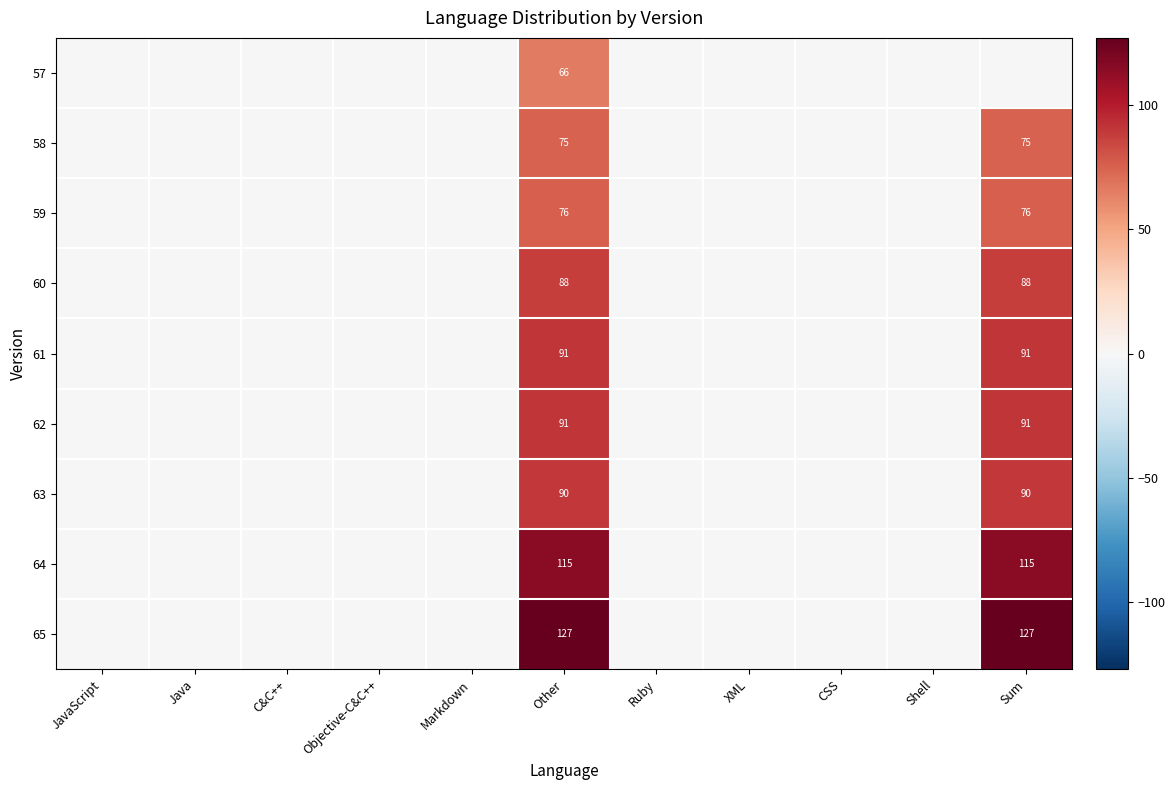

At how many categories does at least one series exceed 92?

2